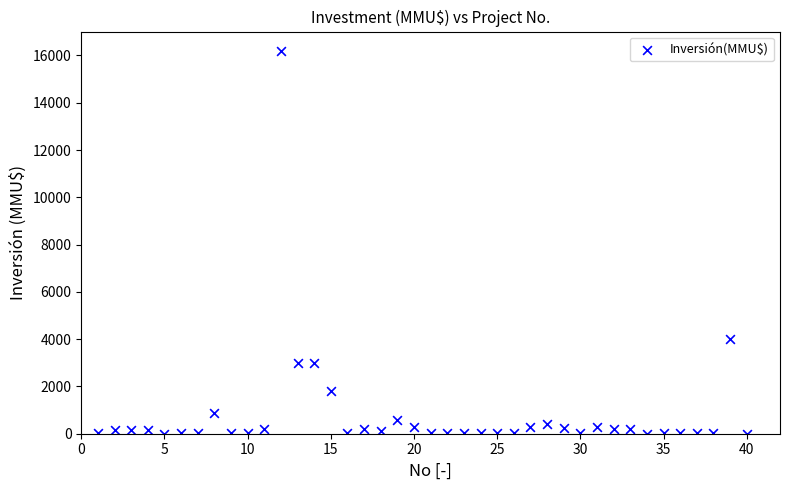

What is the range of X values (max minus min)?

39